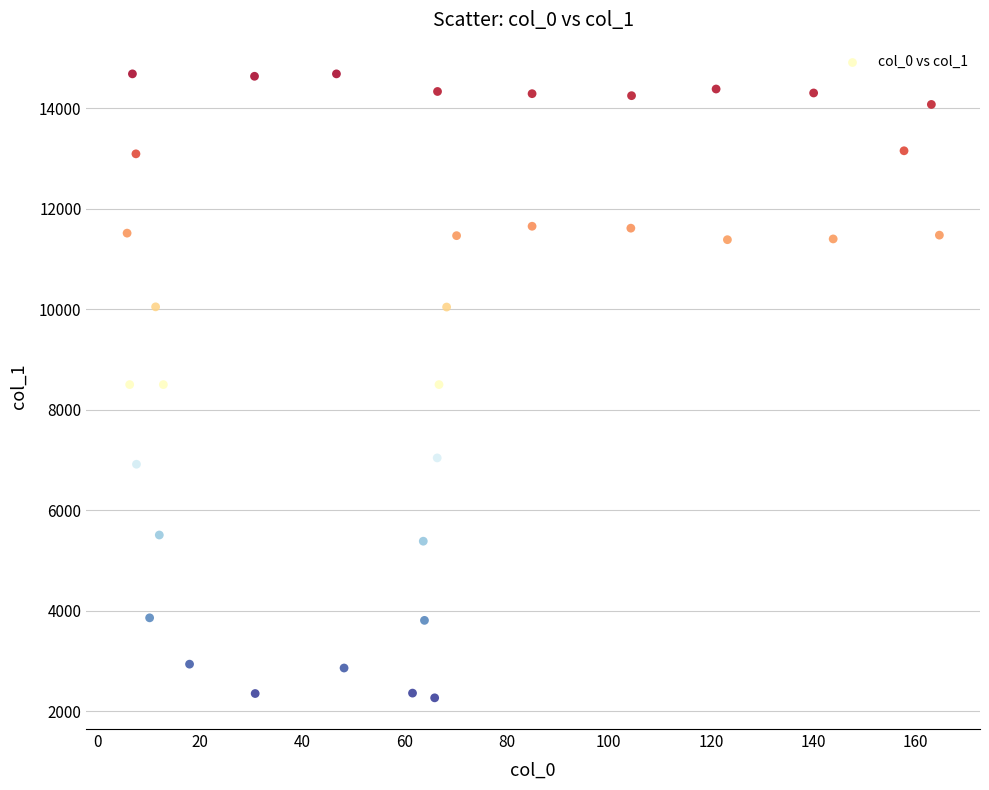

What is the range of X values (max minus min)?

158.9